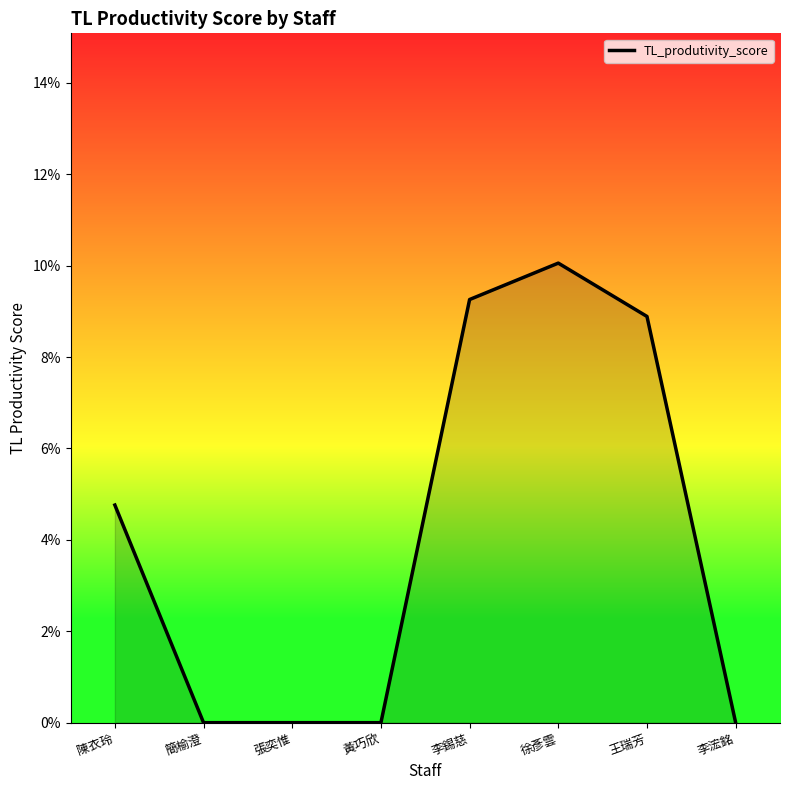

Does the chart have visible grid lines?

No